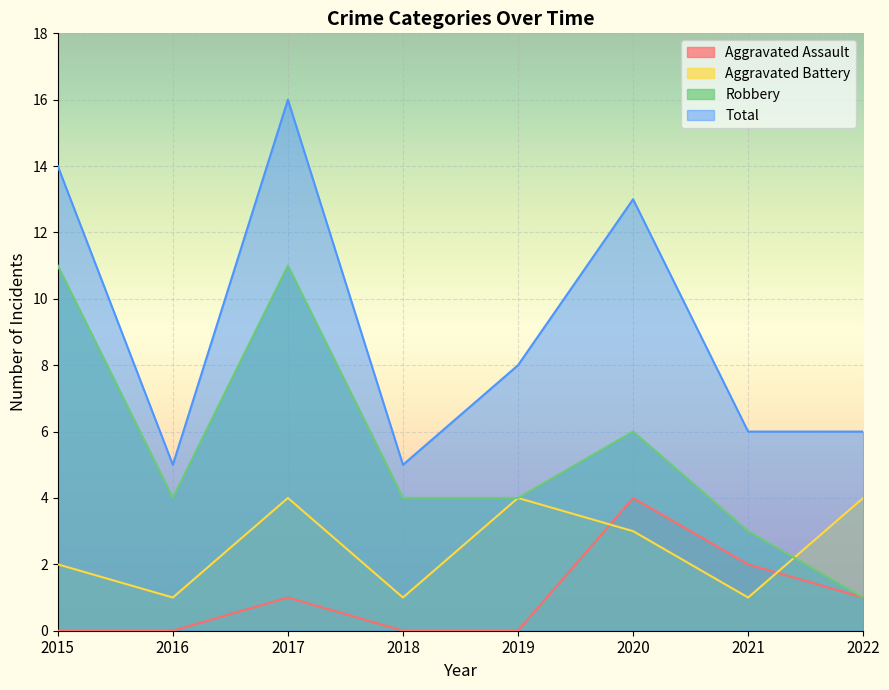

The Aggravated Battery series shows 4 at 2022. True or false?

True